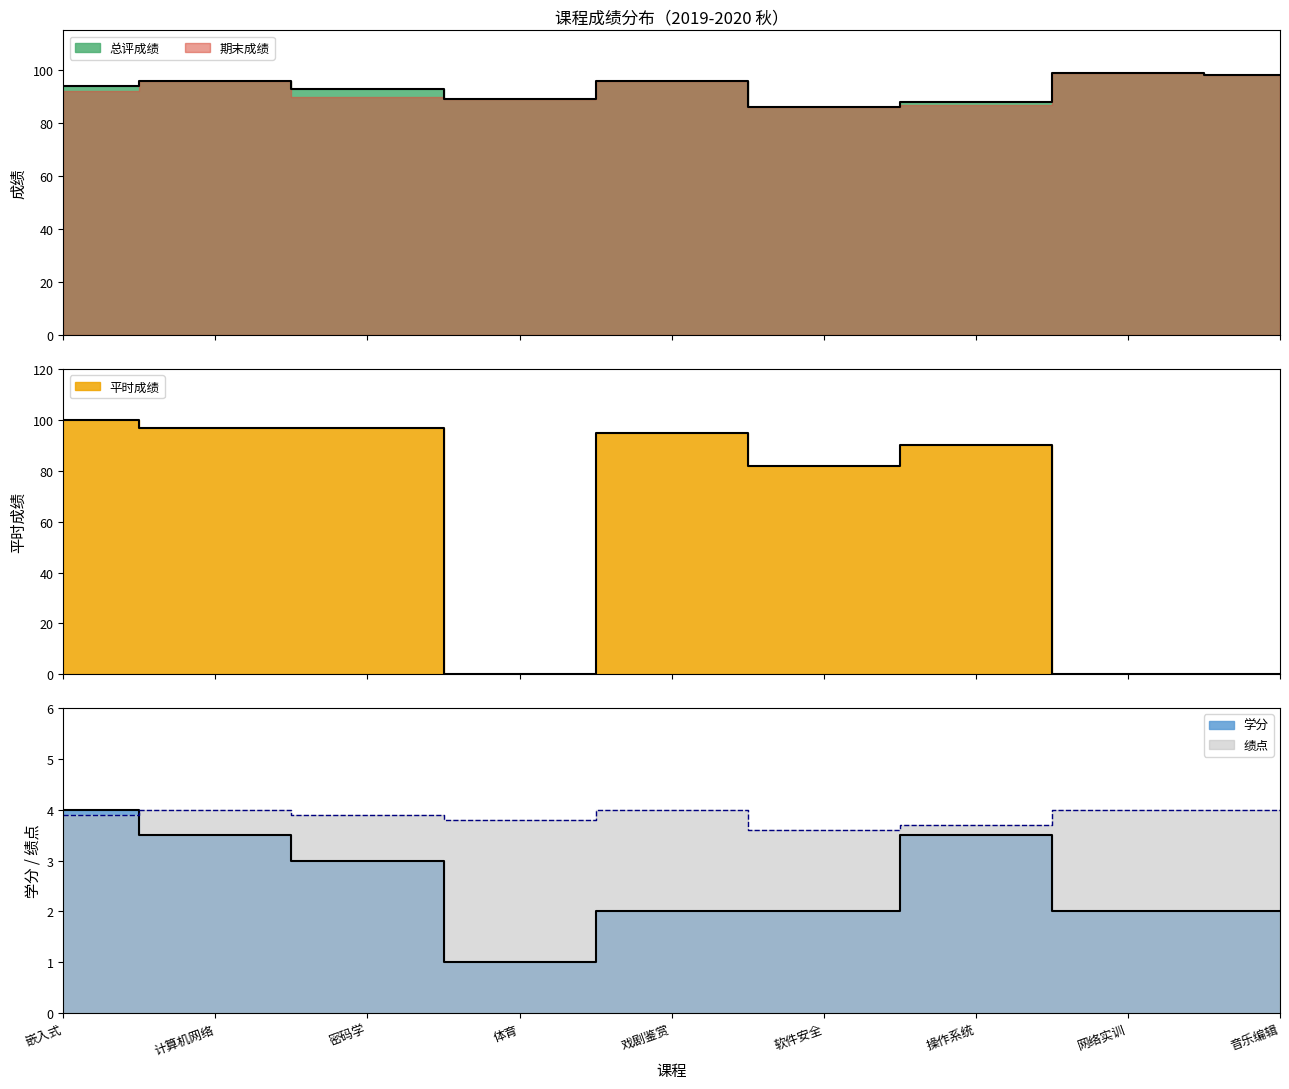

Reading left to right, extract all data points from this chart.

总评成绩: 94.0	96.0	93.0	89.0	96.0	86.0	88.0	99.0	98.0
学分: 4.0	3.5	3.0	1.0	2.0	2.0	3.5	2.0	2.0
绩点: 3.9	4.0	3.9	3.8	4.0	3.6	3.7	4.0	4.0
平时成绩: 100.0	97.0	97.0	0.0	95.0	82.0	90.0	0.0	0.0